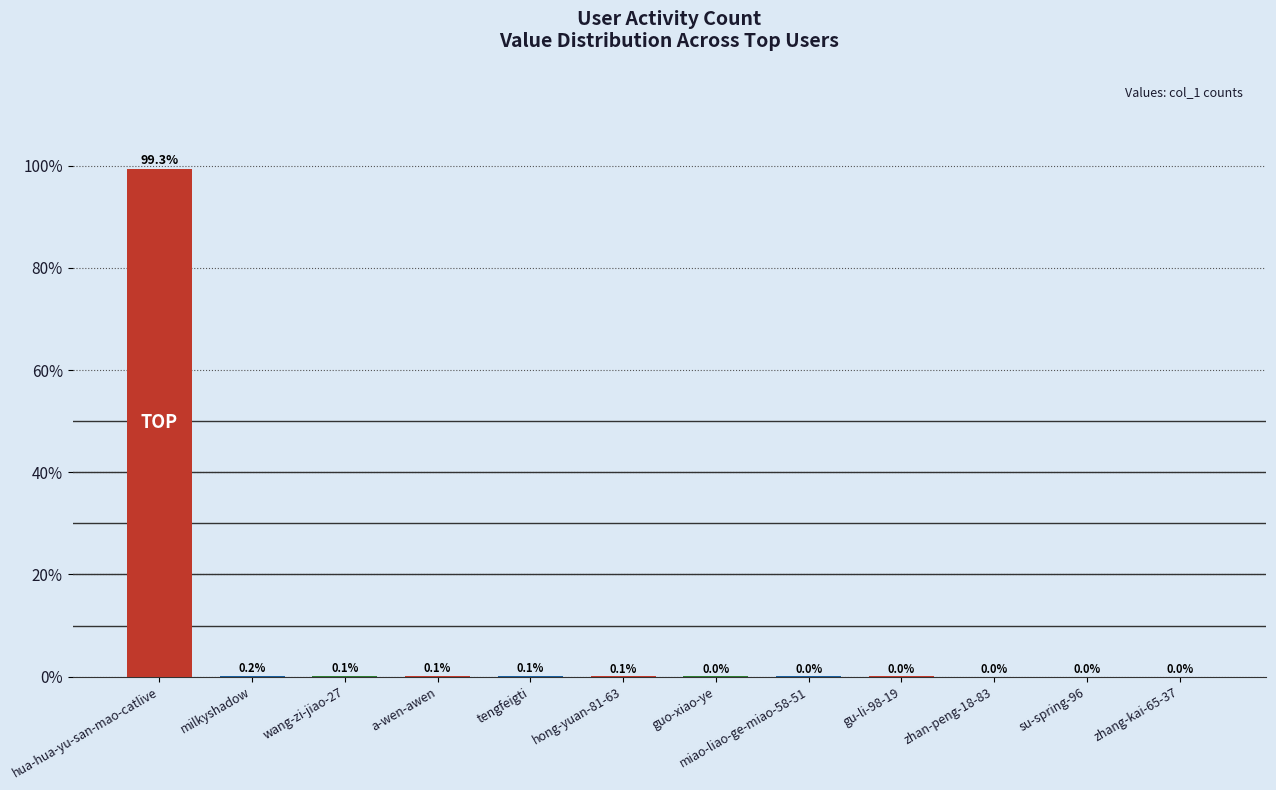

The chart shows a value of 21.3 at hua-hua-yu-san-mao-catlive. True or false?

False